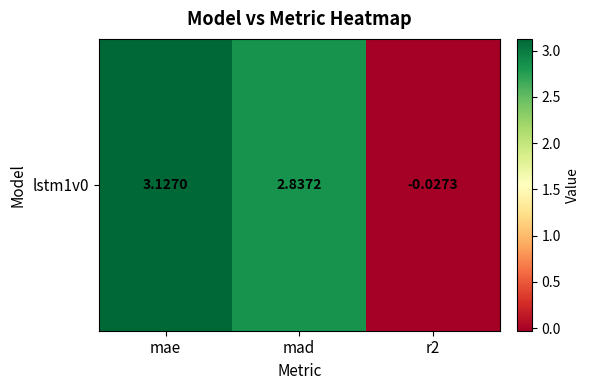

What is the maximum value shown in the chart?

3.1